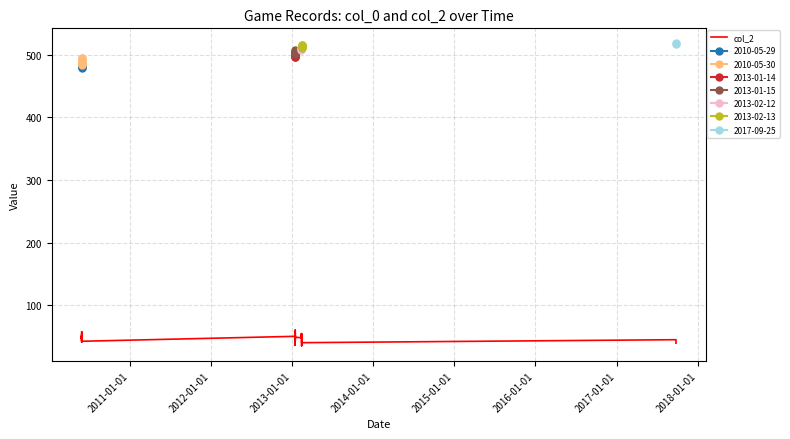

What is the change in value from 2015-01-01 to 13?

+8.3